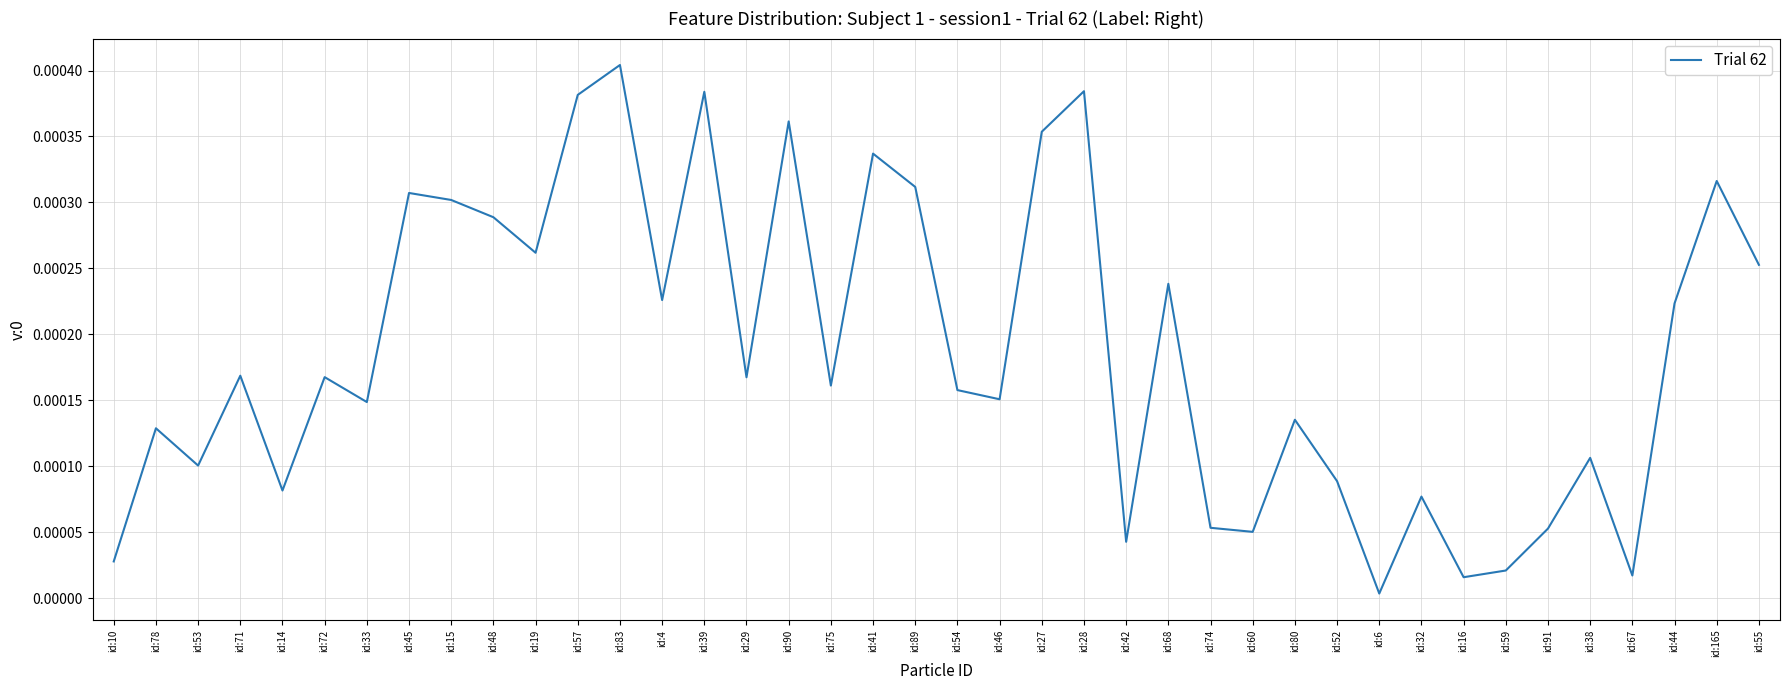

How many categories are shown in the chart?

40